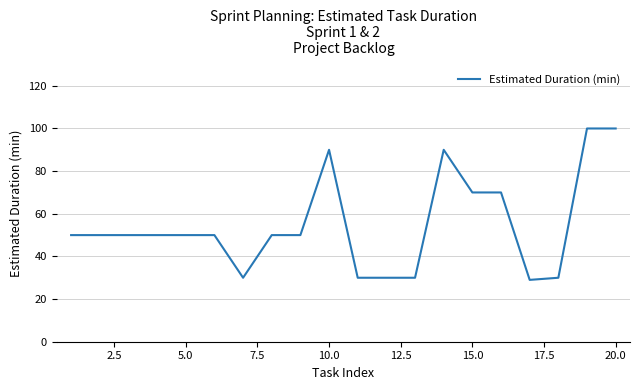

What is the minimum value shown in the chart?

29